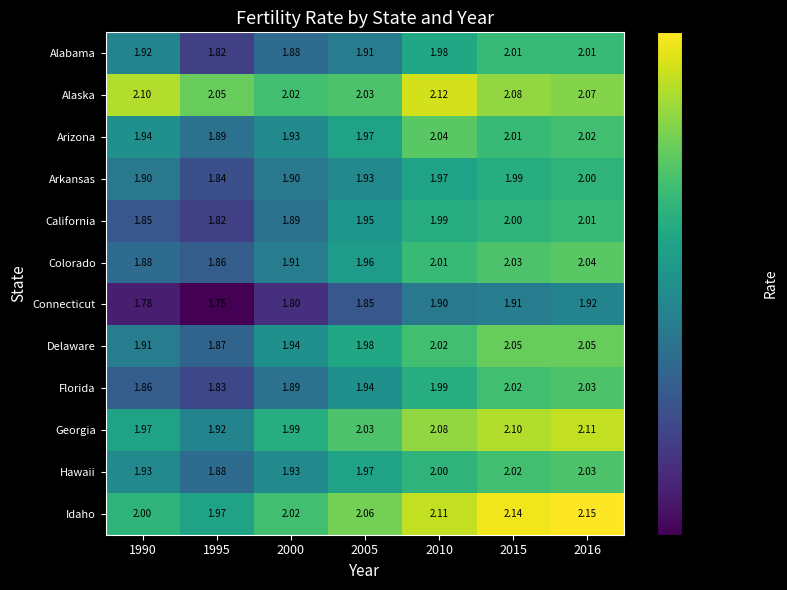

Between 1990 and 2005, which series saw the biggest shift?

California